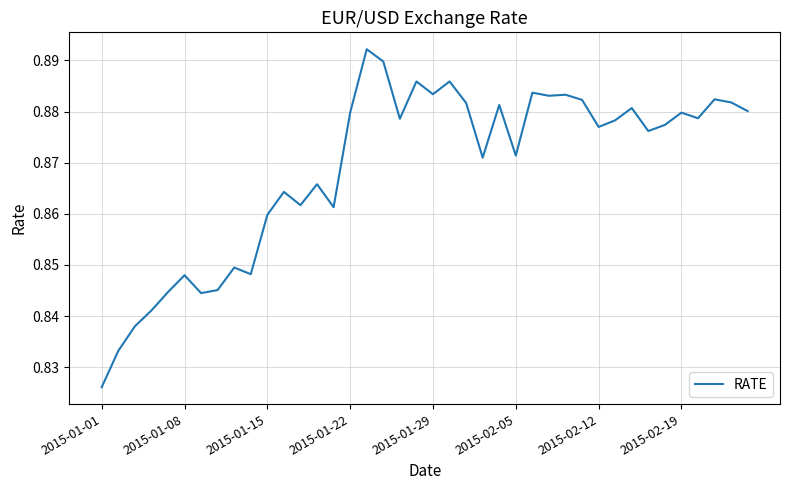

Where is the data nearest to the value 0?

2015-01-01